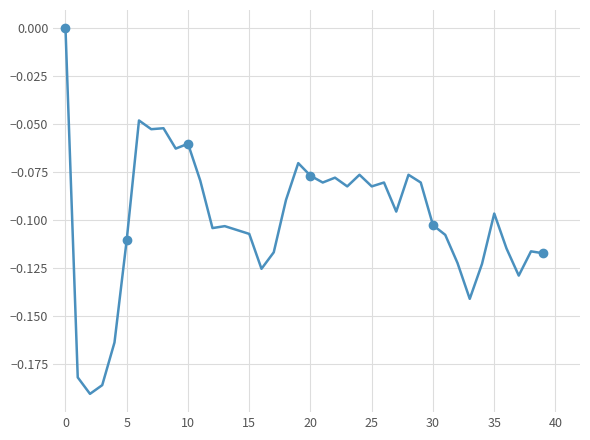

True or false: the data shows -0.1 at 25.

False